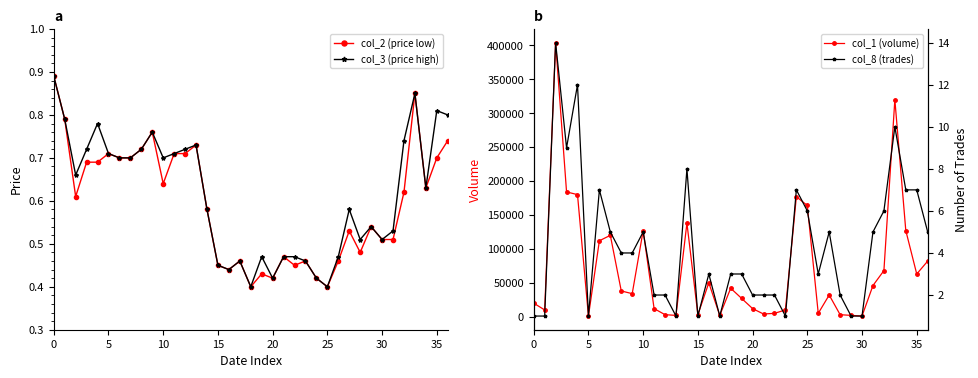

Is it true that col_2 (price low) equals 0.7 at 25?

False